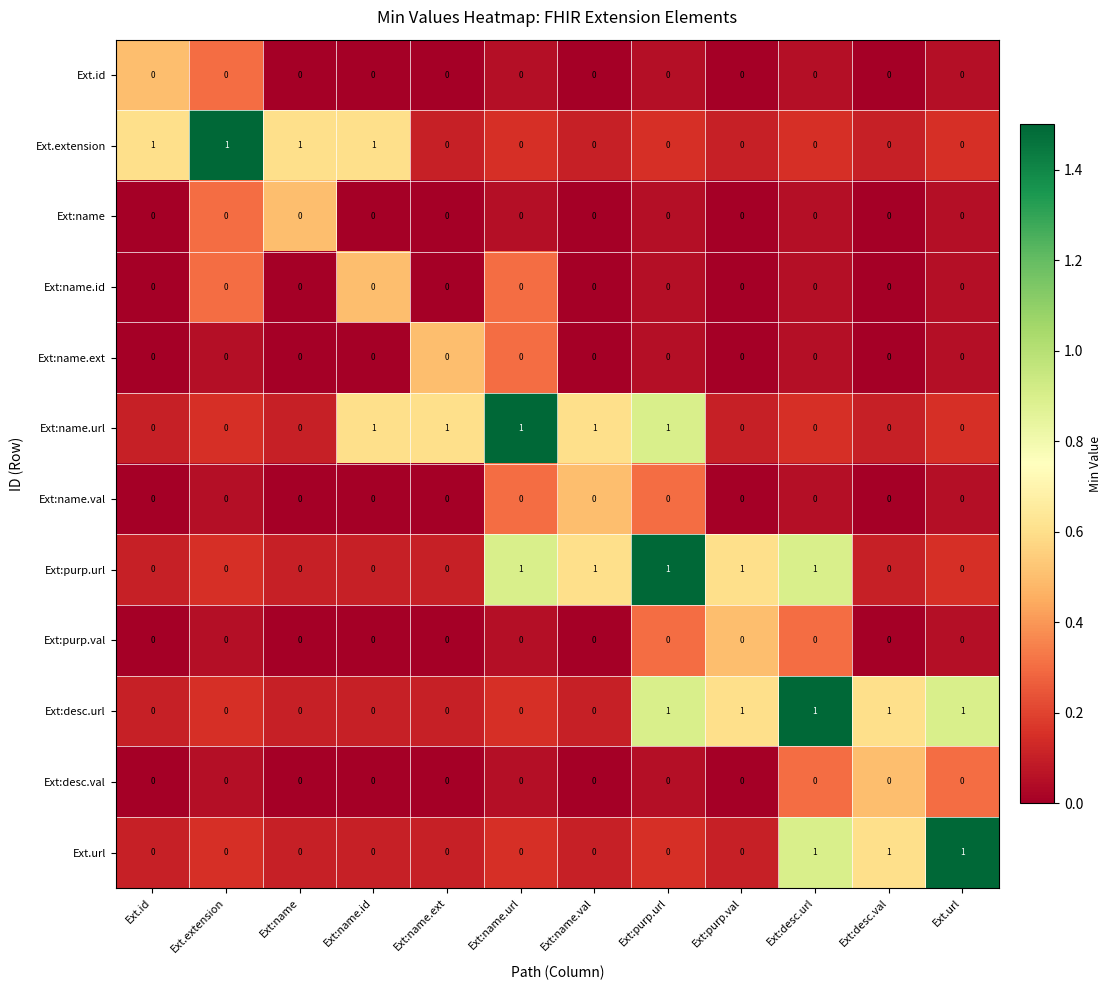

The Ext:desc.url series shows 0 at Ext:name.val. True or false?

True